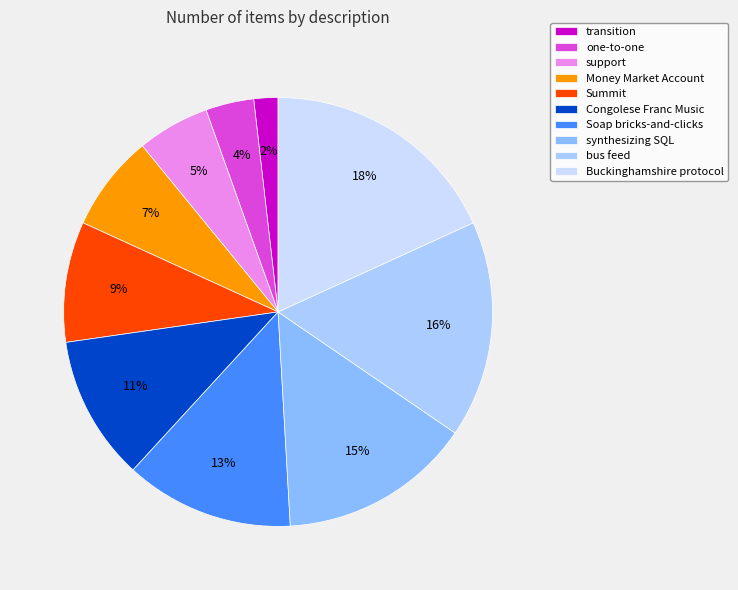

How many segments does this pie chart have?

10